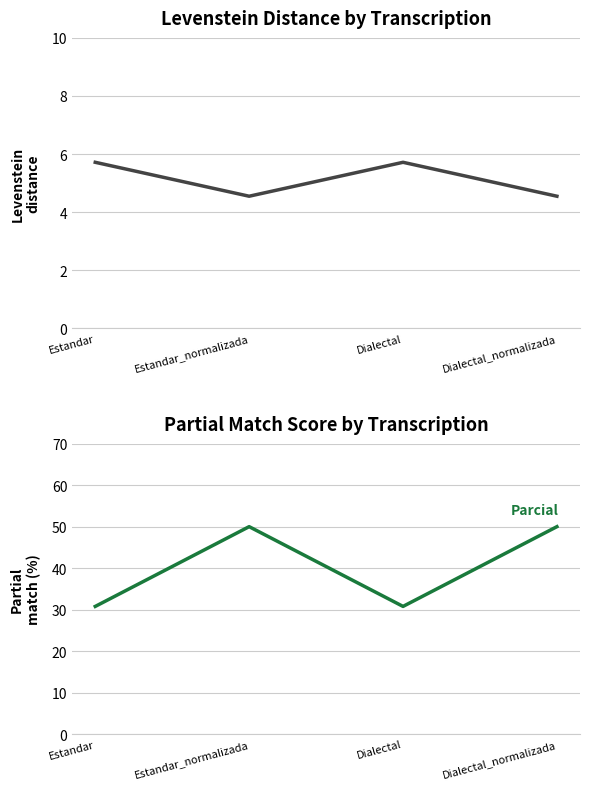

What are all the series names shown in the legend?

Levenstein, Parcial